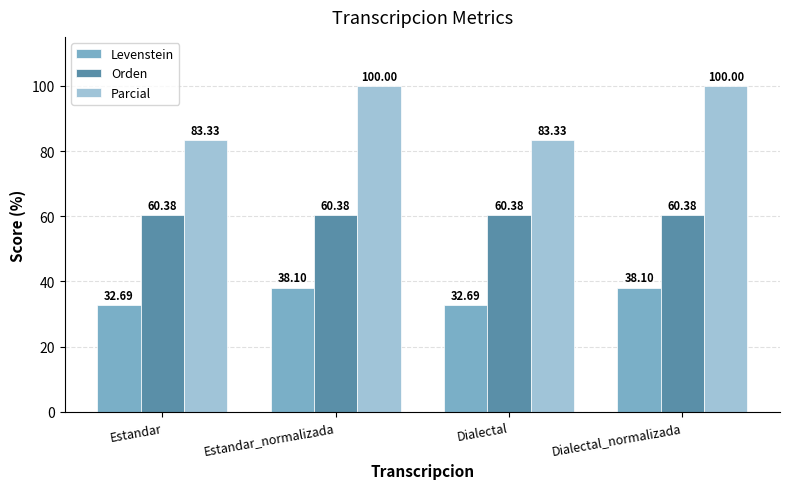

Rank the series by their maximum value, from highest to lowest.

Parcial, Orden, Levenstein